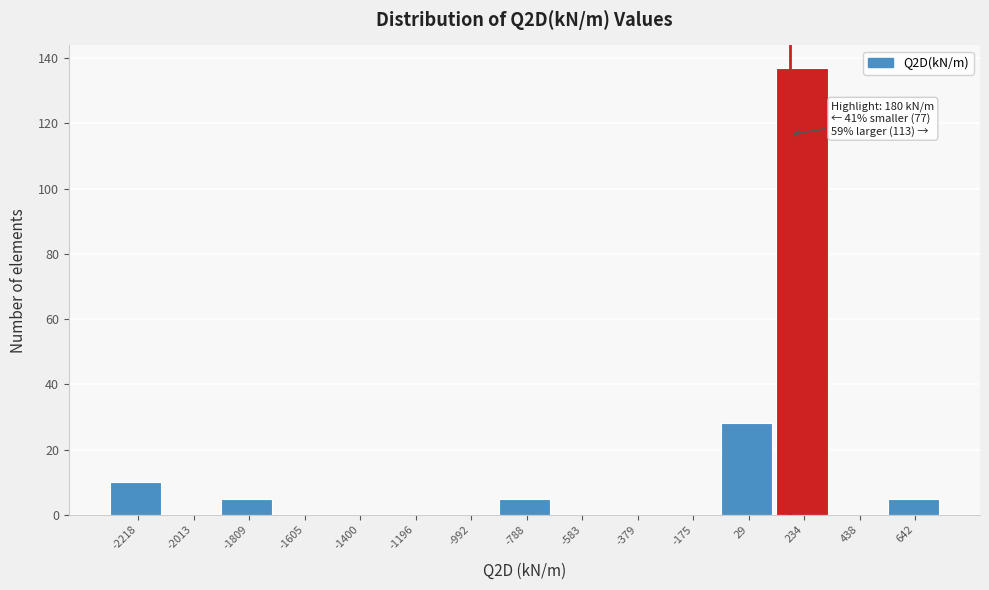

Over which range of the x-axis is the bar tallest?

150 to 350